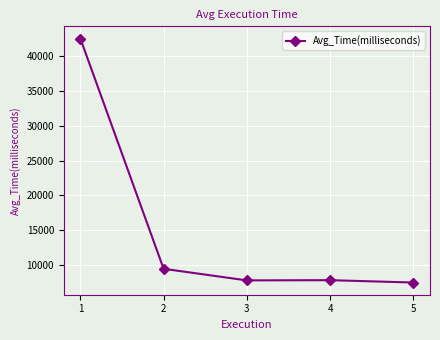

How many lines are shown in the chart?

1